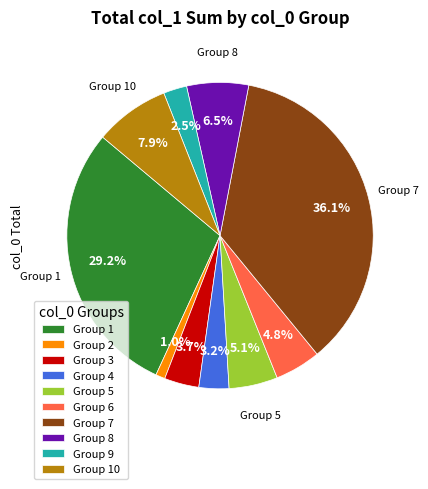

Which category has the smallest portion of the pie?

Group 2